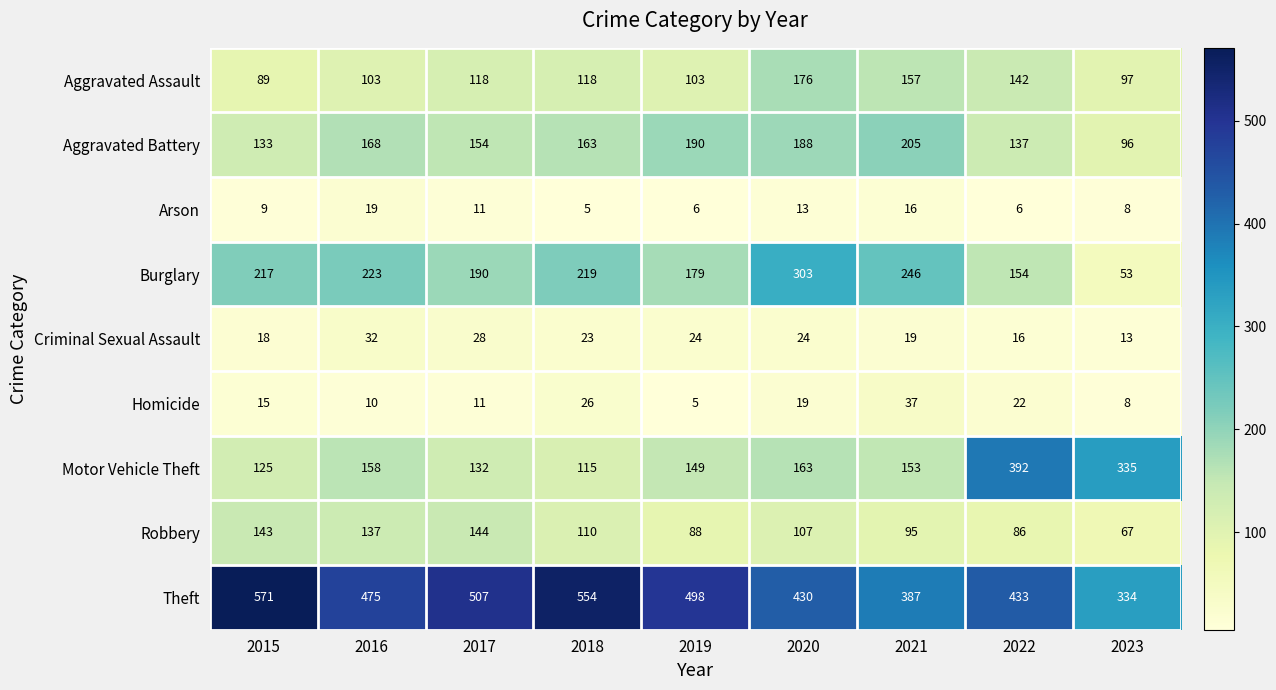

Is it true that Theft equals 755 at 2022?

False